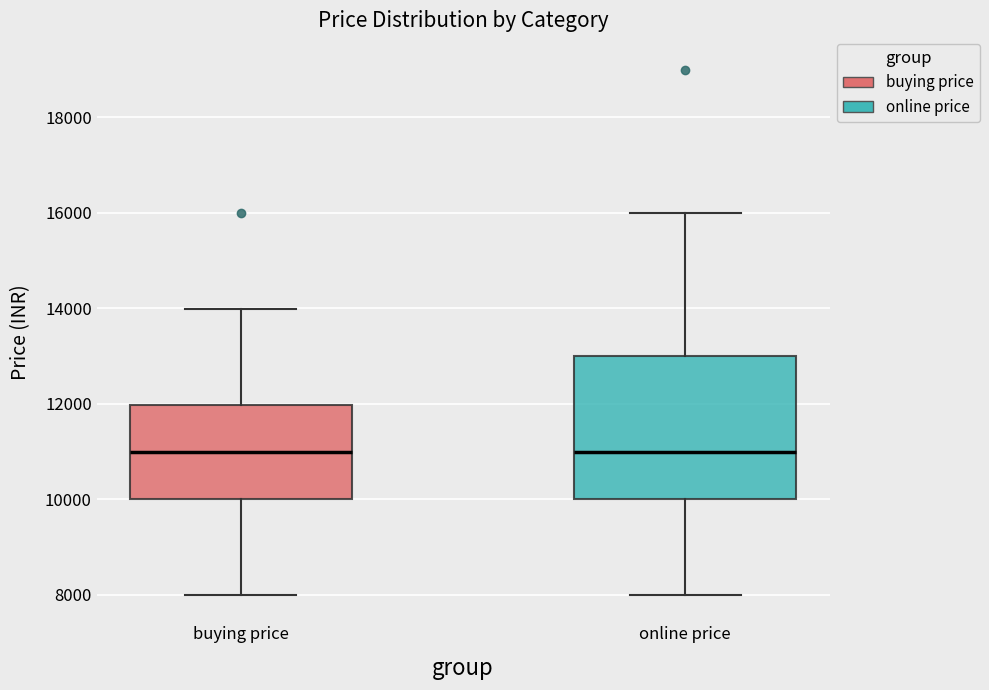

Where is the upper edge of the box for online price on the y-axis? The values are not printed on the chart, so give them approximately, as read against the axis.

13000